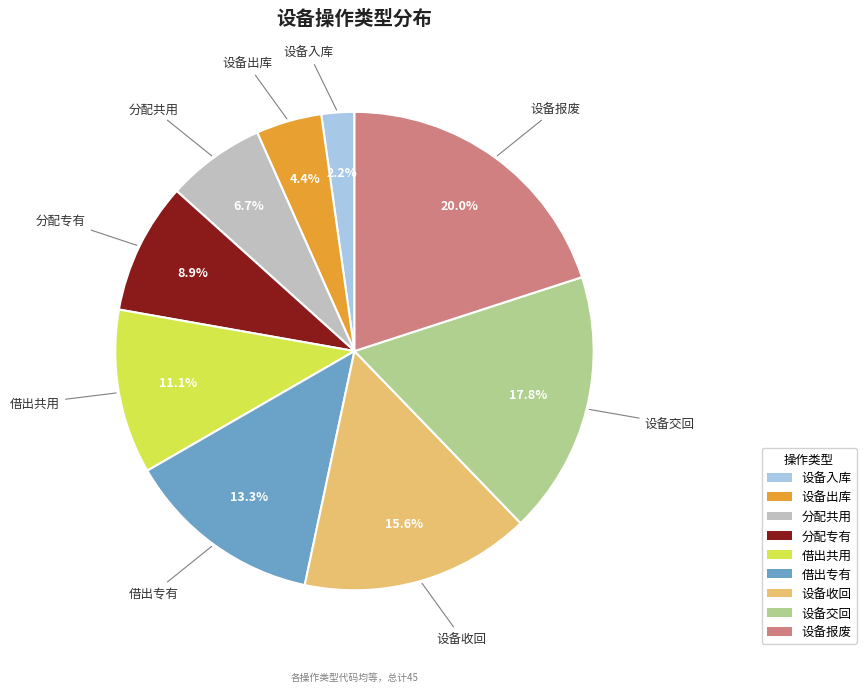

Count the number of slices in the pie.

9